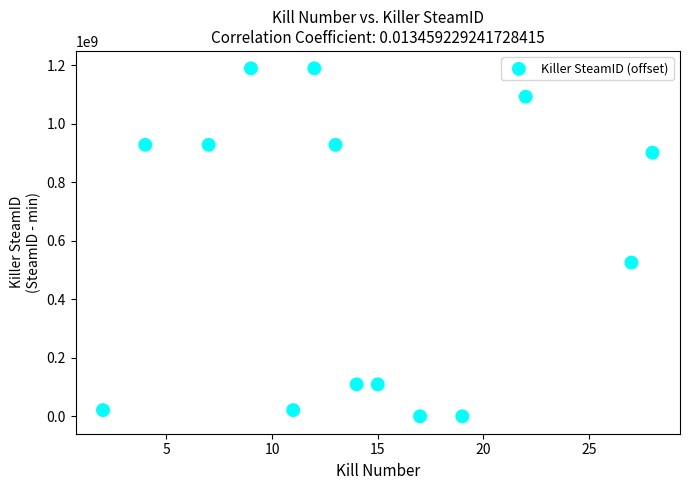

What is the range of Y values (max minus min)?

1188730144